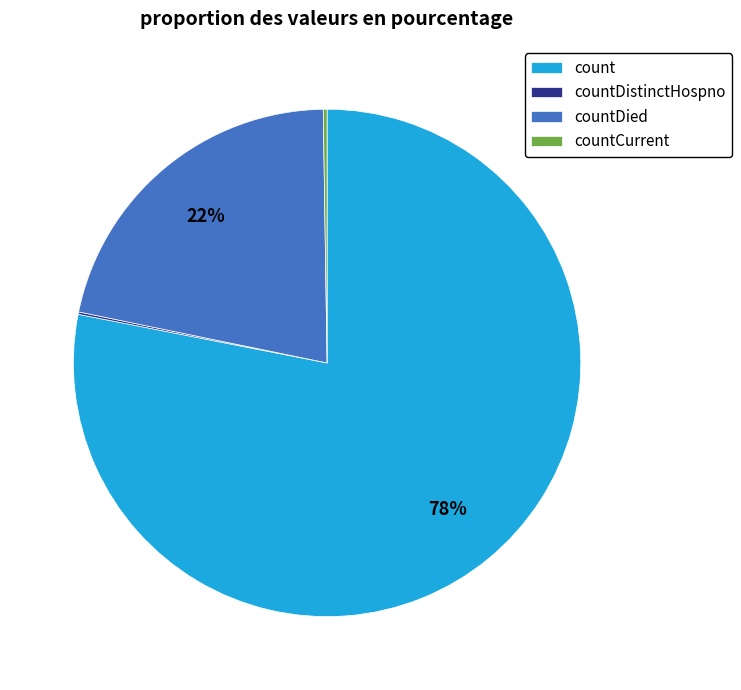

Is it true that count is 78% of the pie?

True